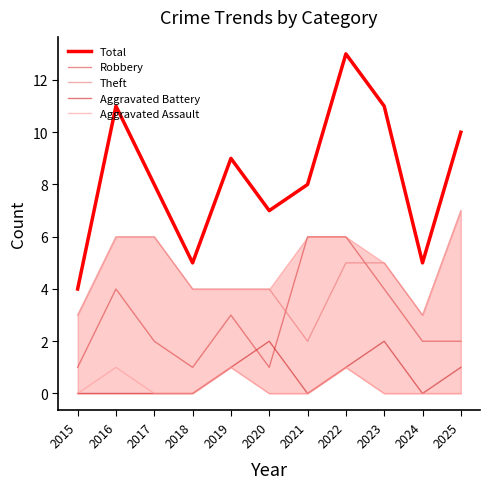

Which series has the largest total across all categories?

Total